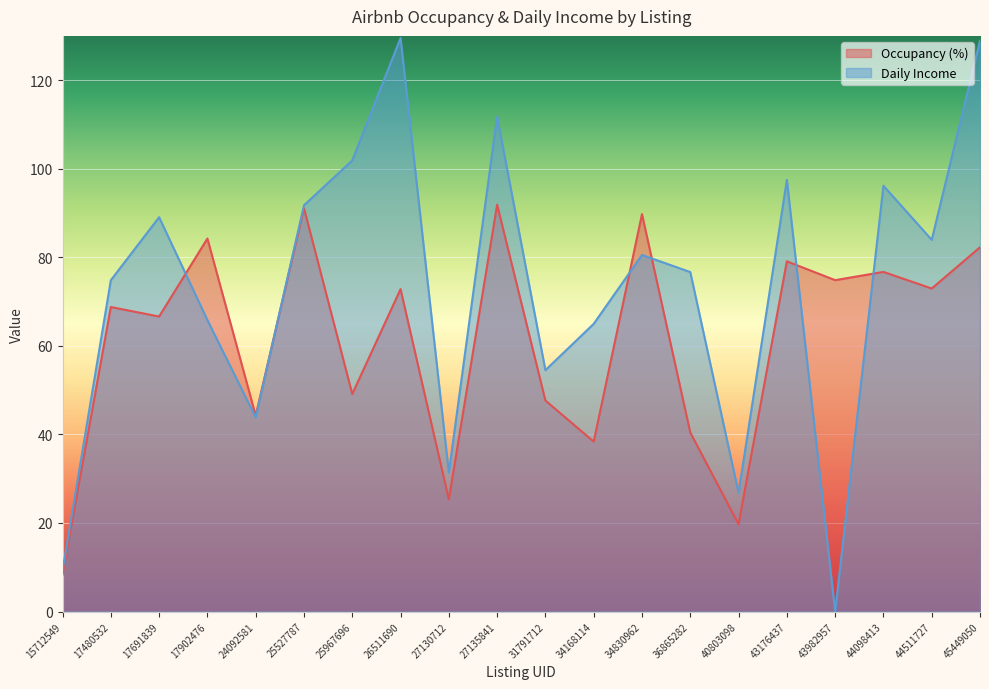

Reading left to right, extract all data points from this chart.

Occupancy (%): 8.4	68.8	66.6	84.2	44.3	91.1	49.1	72.8	25.3	91.9	47.6	38.4	89.8	40.4	19.7	79.1	74.8	76.7	72.9	82.3
Daily Income: 9.2	74.8	89.0	65.8	43.8	91.7	101.9	129.5	31.4	111.8	54.5	65.0	80.5	76.7	26.8	97.5	0.0	96.2	83.9	128.9